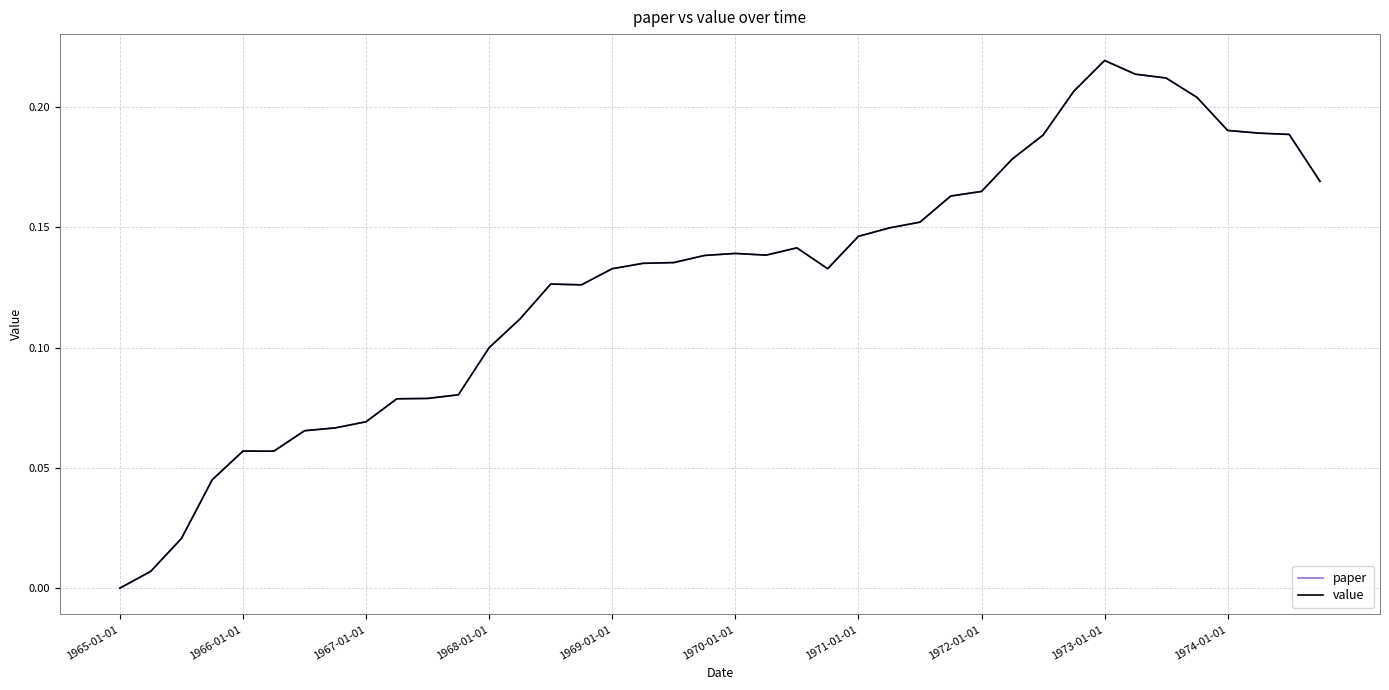

What are all the series names shown in the legend?

paper, value